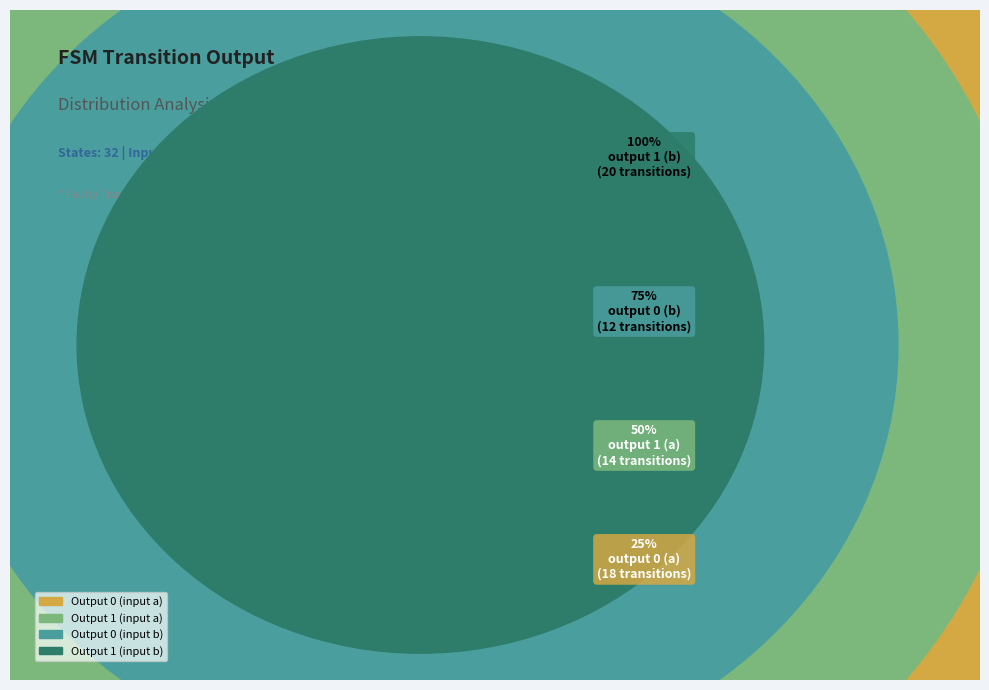

Is Output 1 (input b) the majority of the pie?

No